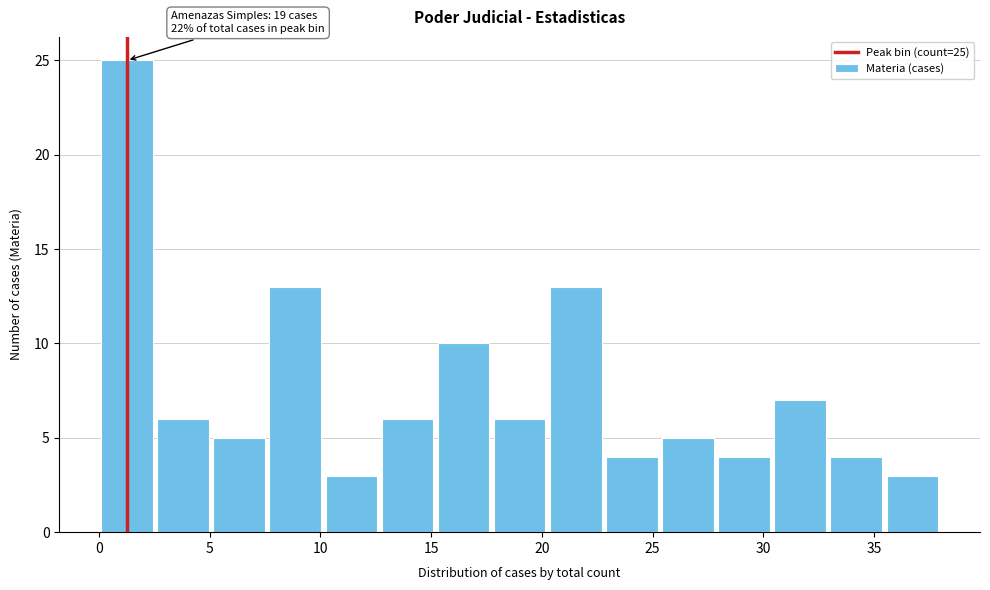

Over which range of the x-axis is the bar tallest?

0.0 to 2.5